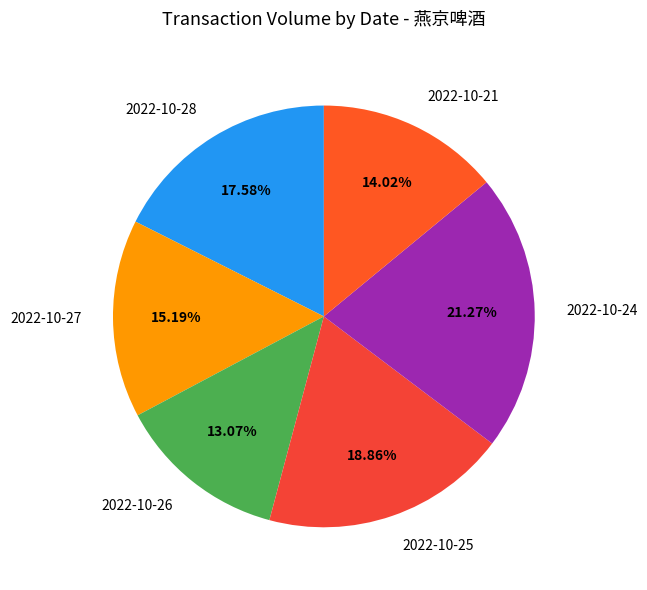

What is the total percentage of 2022-10-25 and 2022-10-24?

40.1%